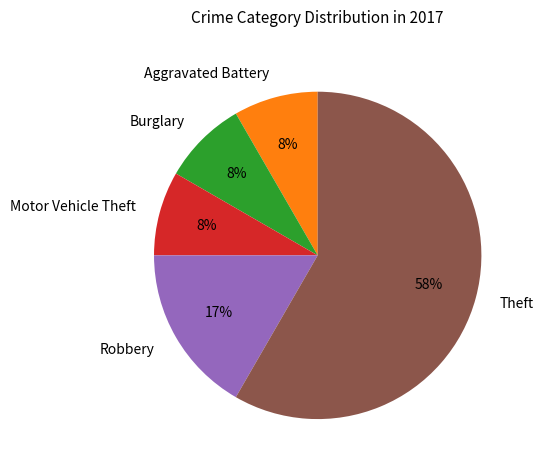

Is there any slice that represents more than half of the pie?

Yes